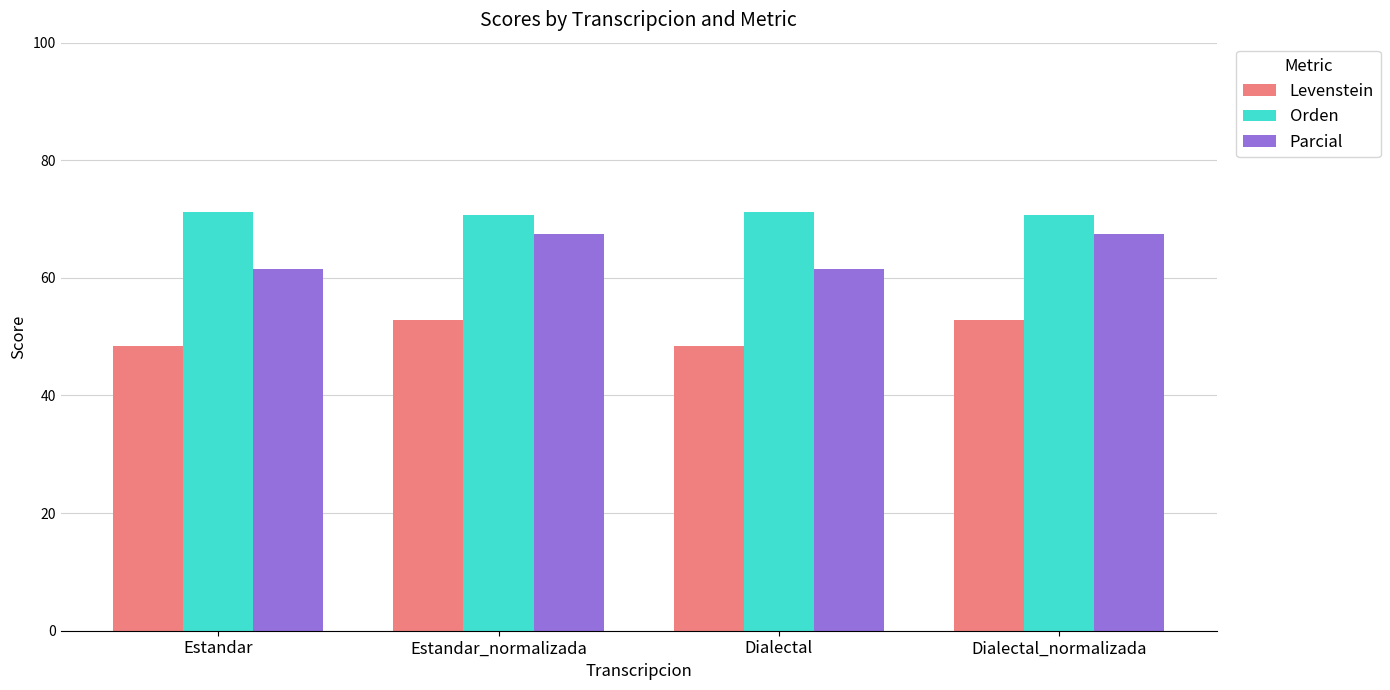

What is the smallest value displayed?

48.4